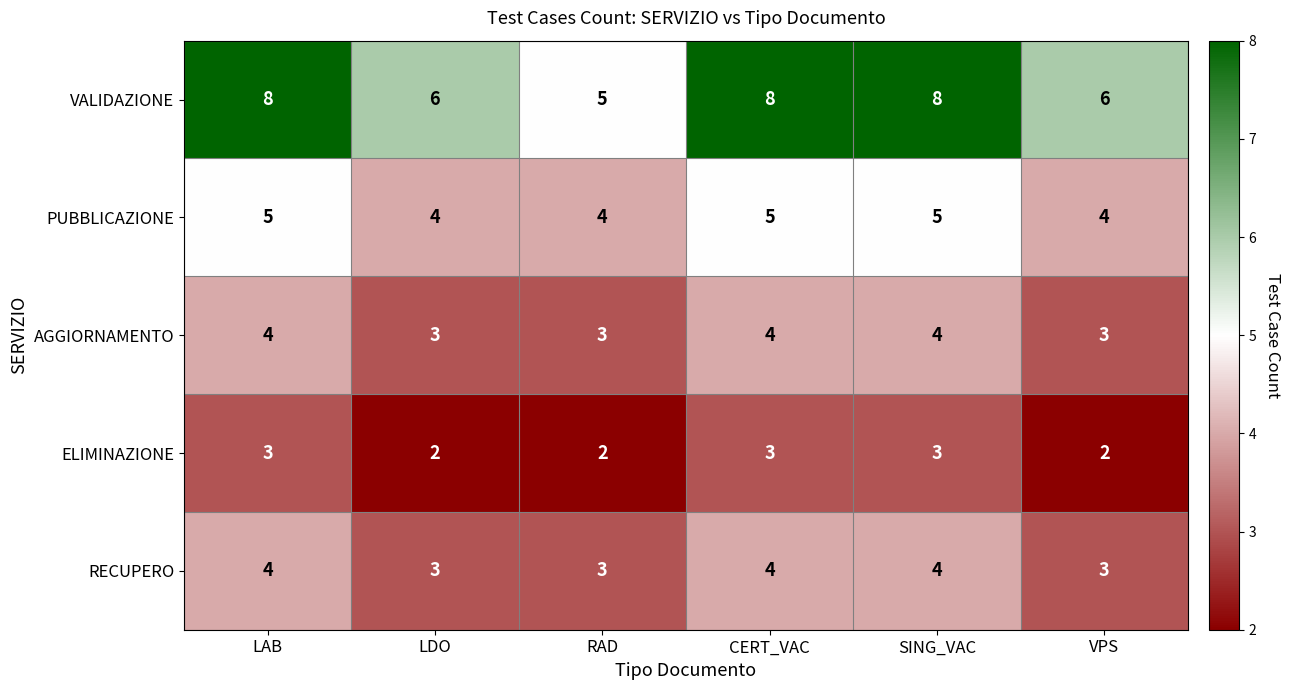

What is the difference between the VALIDAZIONE values at RAD and LAB?

3